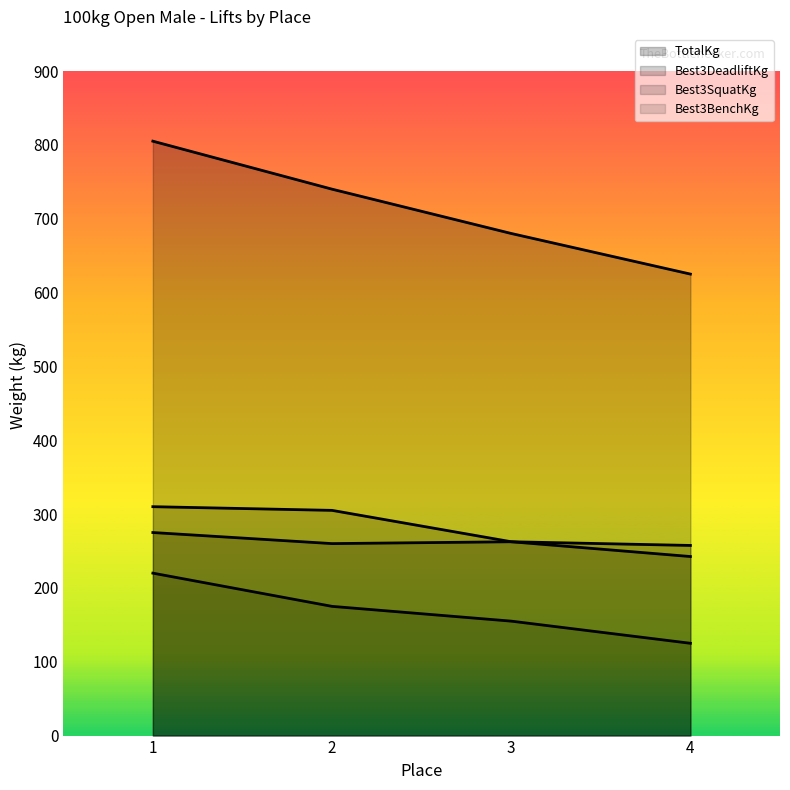

What is the difference between the second highest and second lowest values in the TotalKg series?

60.0